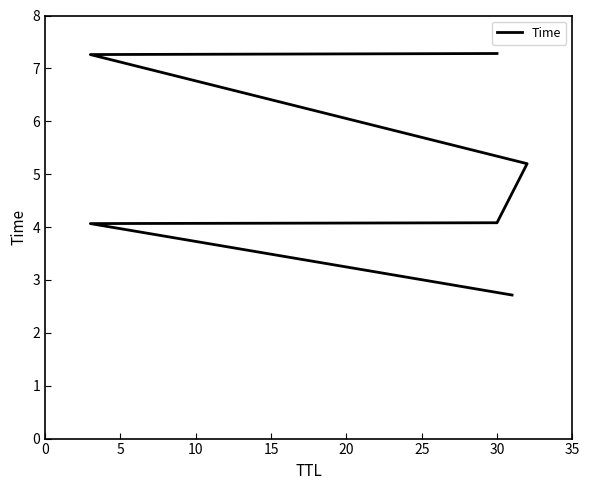

Approximately how many times larger is the value at 10 compared to 5?

1.0